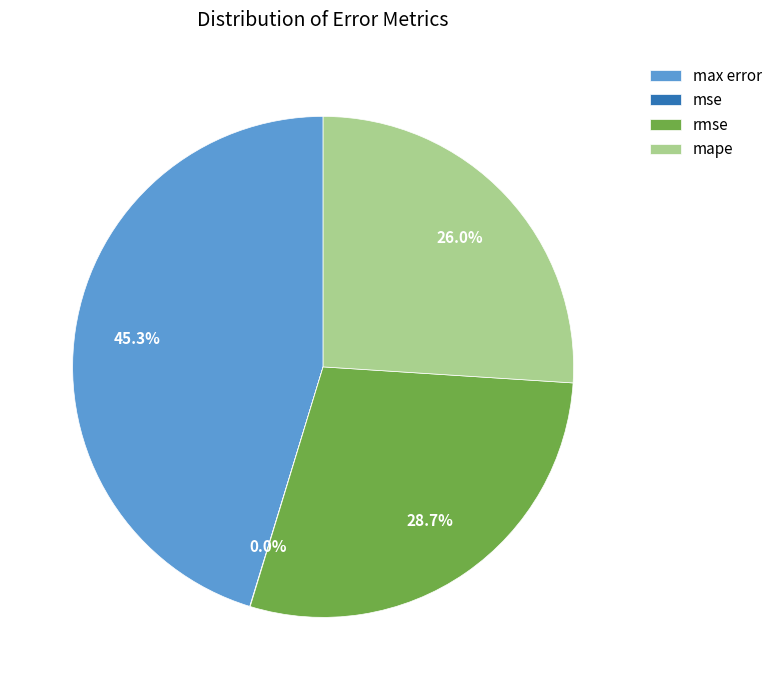

Do mape and max error together represent more than half of the pie?

Yes